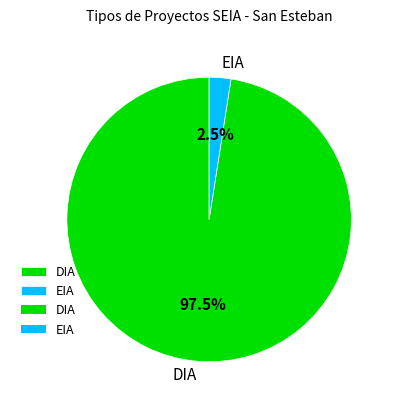

Between EIA and DIA, which is larger?

DIA